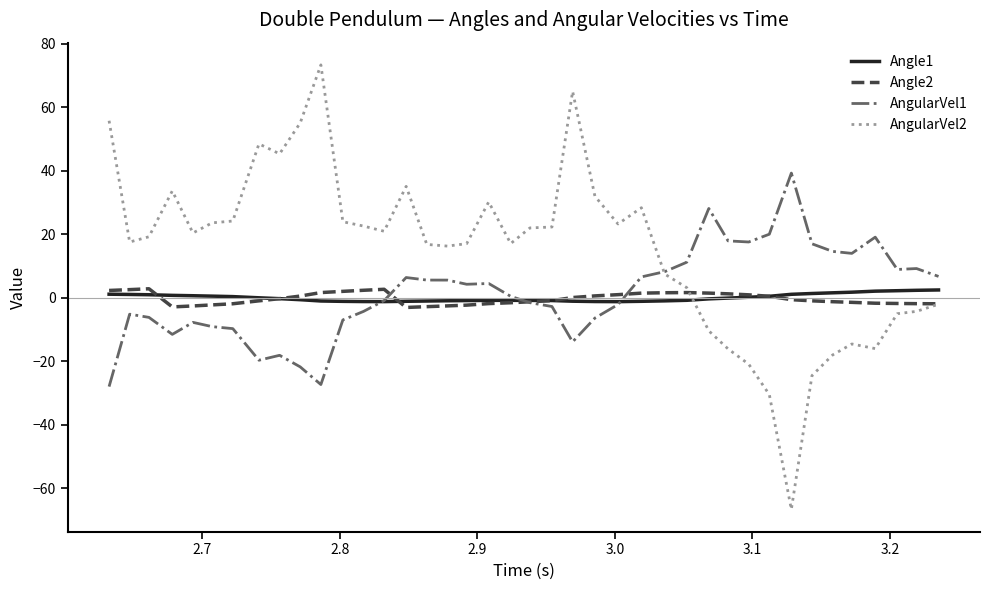

What are all the series names shown in the legend?

Angle1, Angle2, AngularVel1, AngularVel2